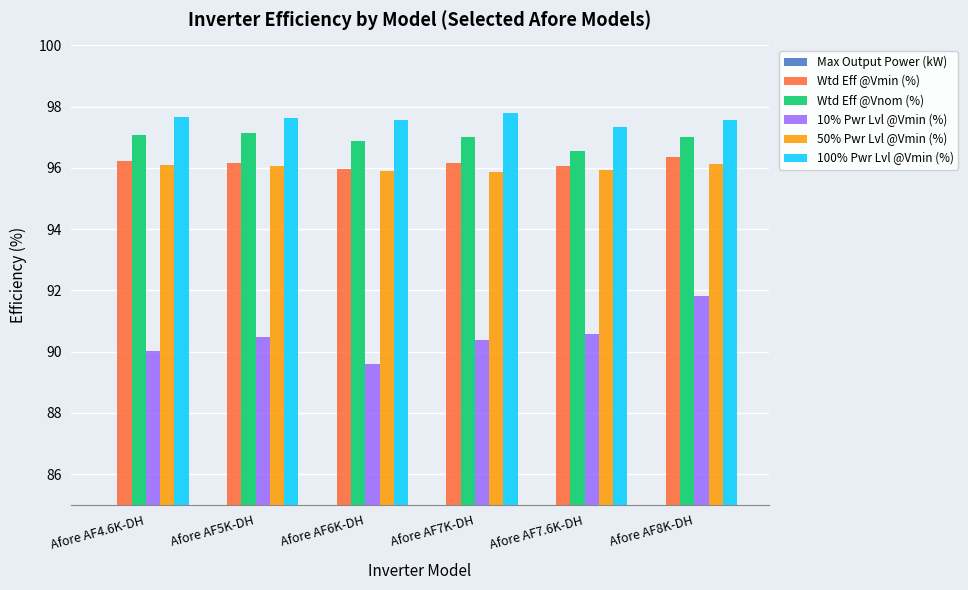

What is the average value of the Wtd Eff @Vmin (%) series?

96.2